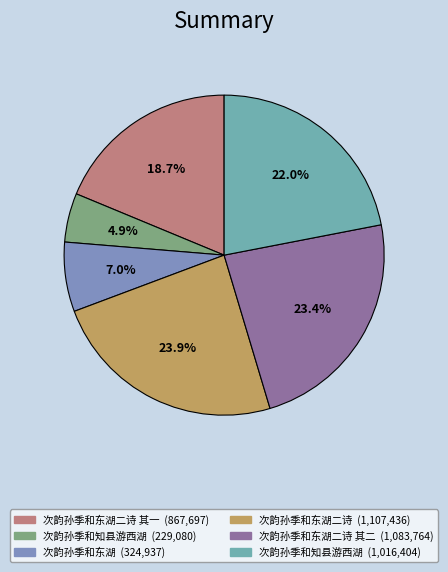

Count the number of slices in the pie.

6